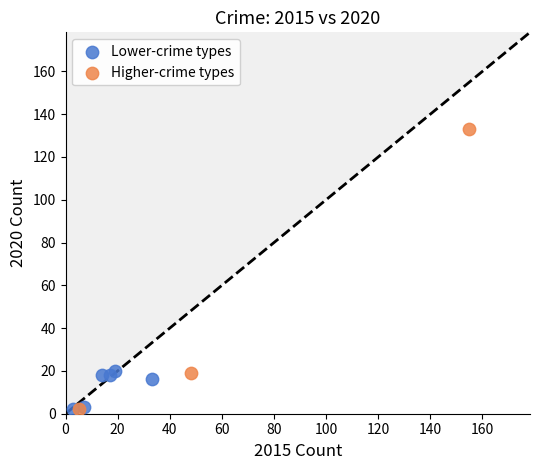

Which series reaches the maximum Y coordinate?

Higher-crime types